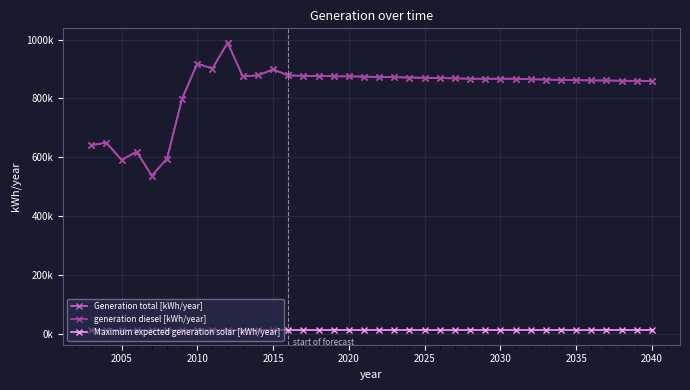

True or false: Generation total [kWh/year] and Maximum expected generation solar [kWh/year] cross at least once.

False